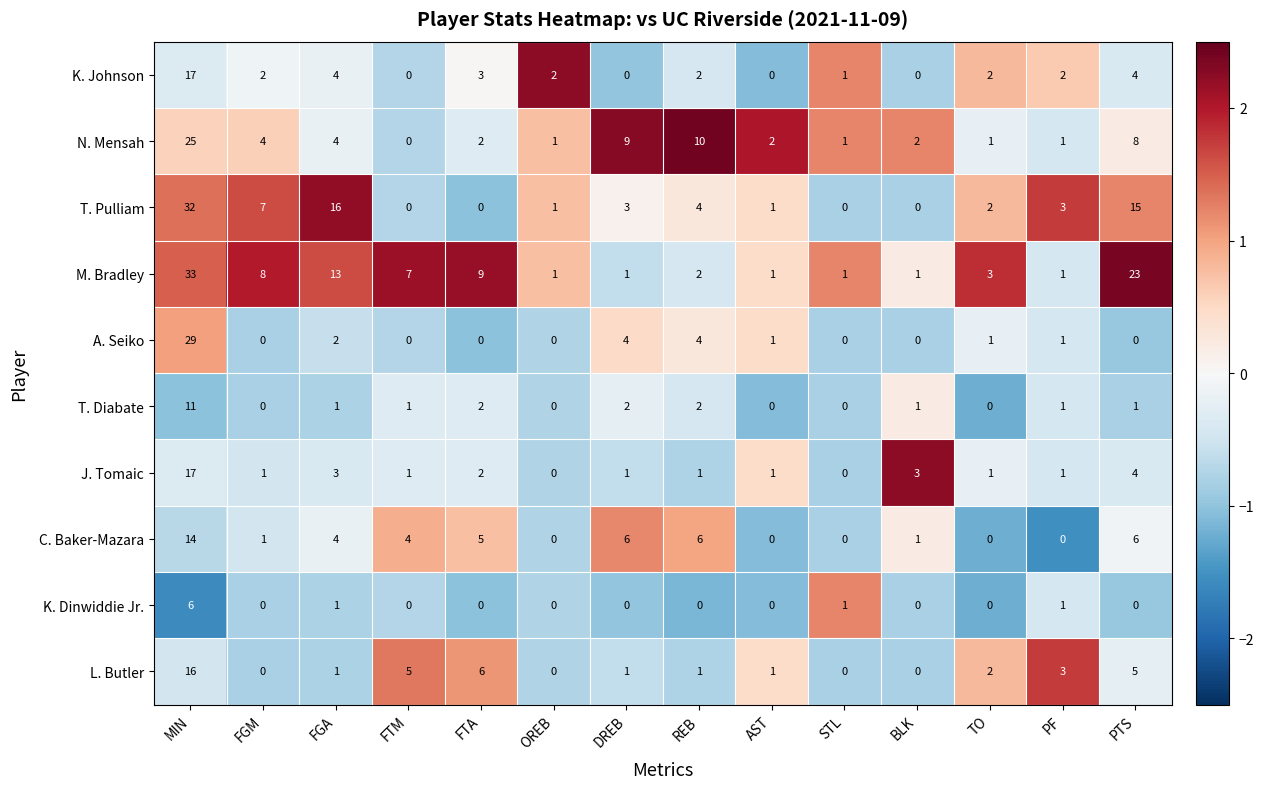

What is the highest value of the M. Bradley series?

33